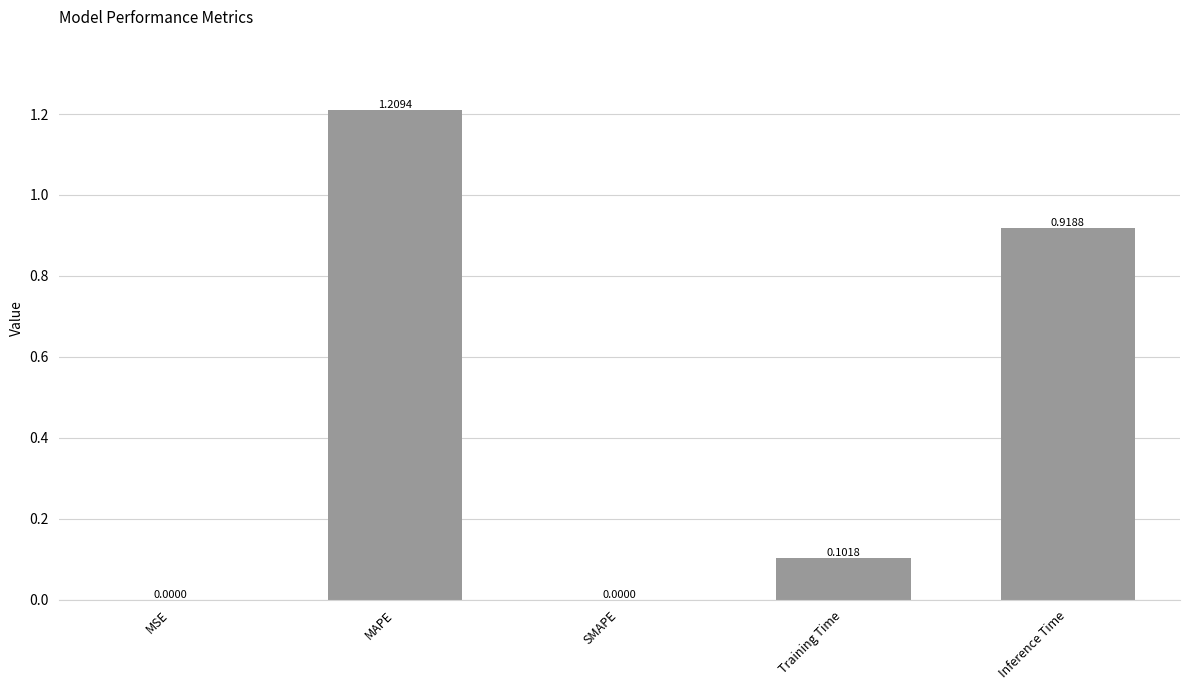

Between Inference Time and SMAPE, which is larger?

Inference Time